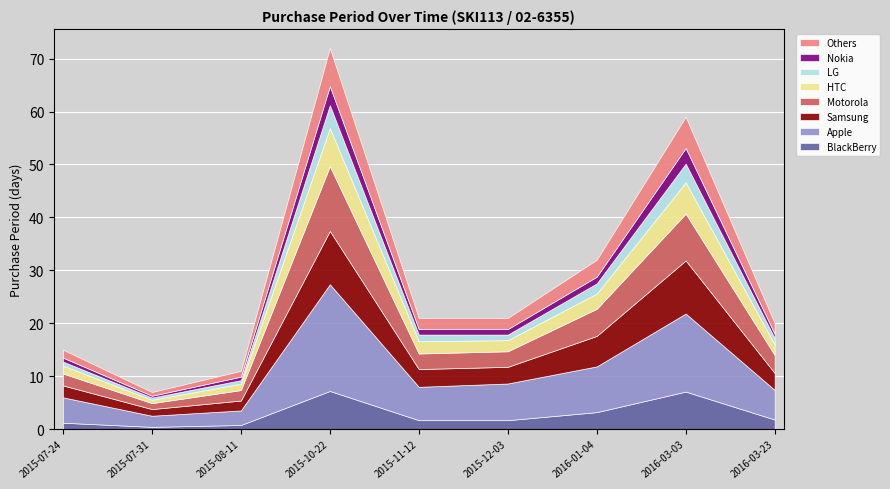

How many points are higher than both their immediate neighbors (excluding endpoints)?

2